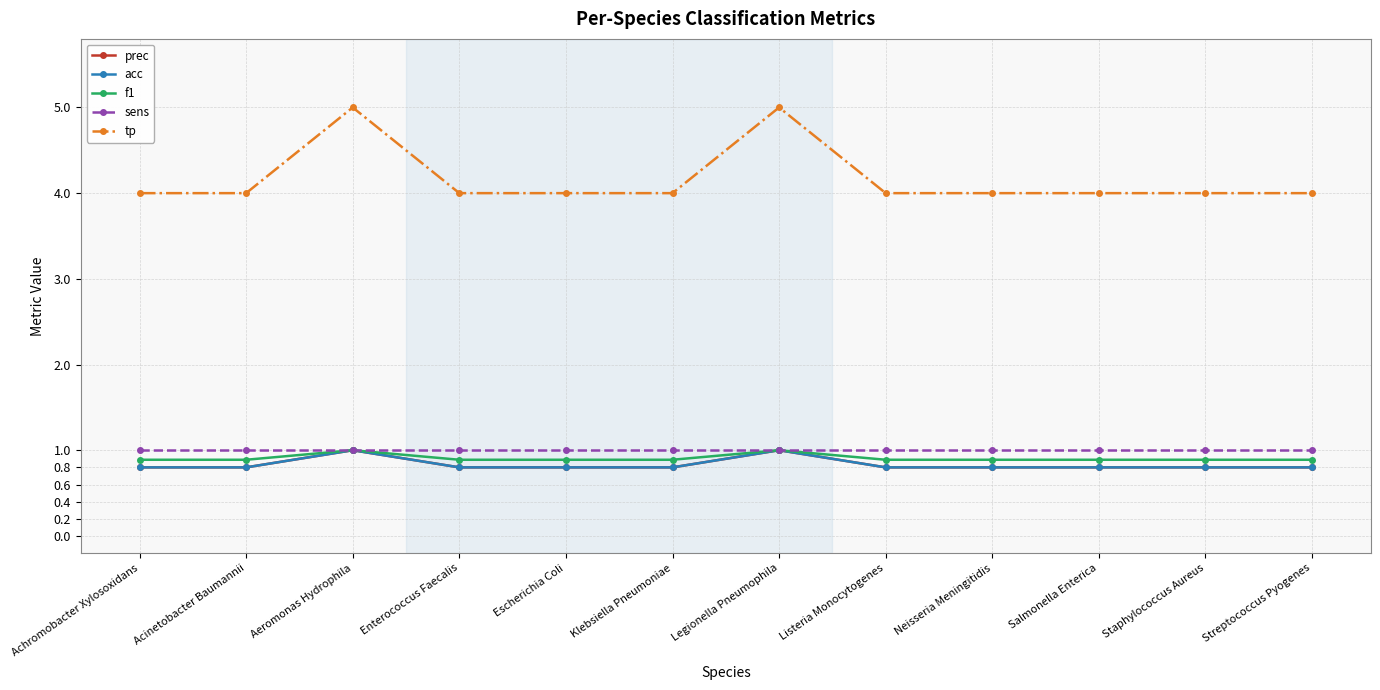

How many lines are shown in the chart?

5